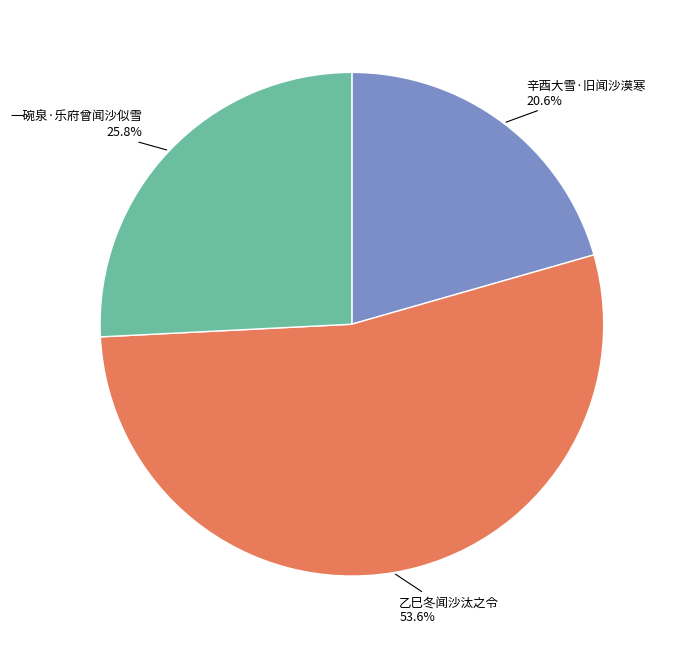

Is there any slice that represents more than half of the pie?

Yes